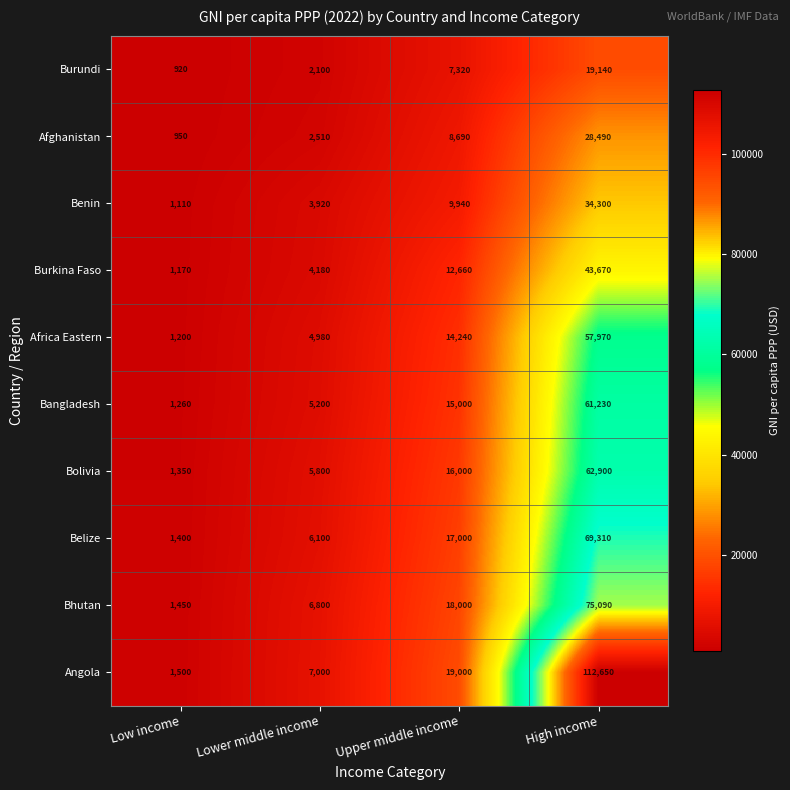

How many distinct data groups are displayed?

10